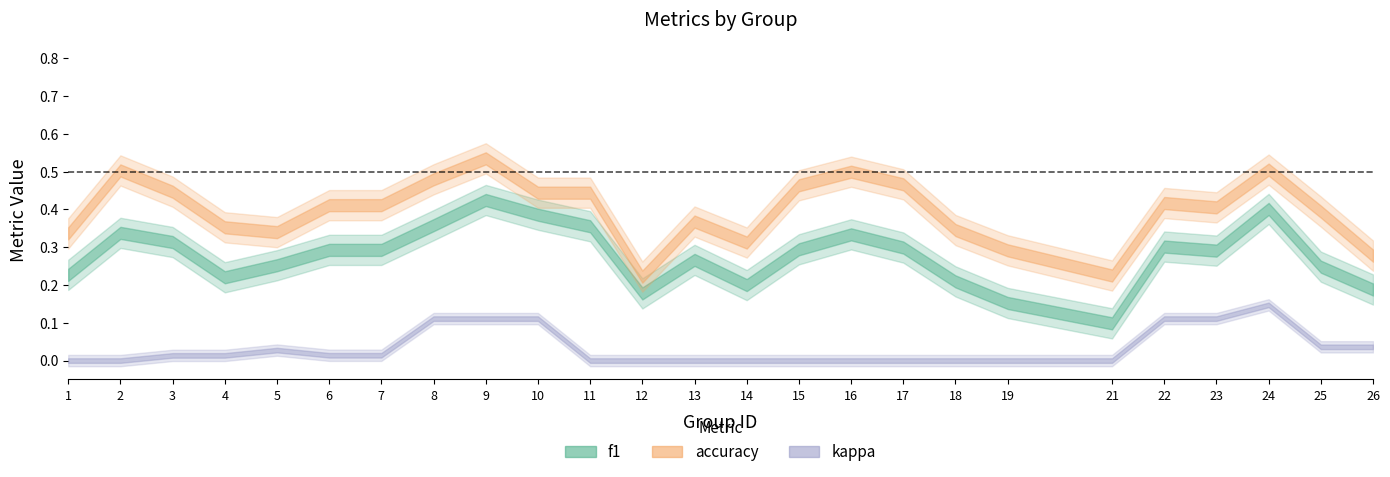

Is the value of accuracy at 6 greater than the value of f1 at 11?

Yes